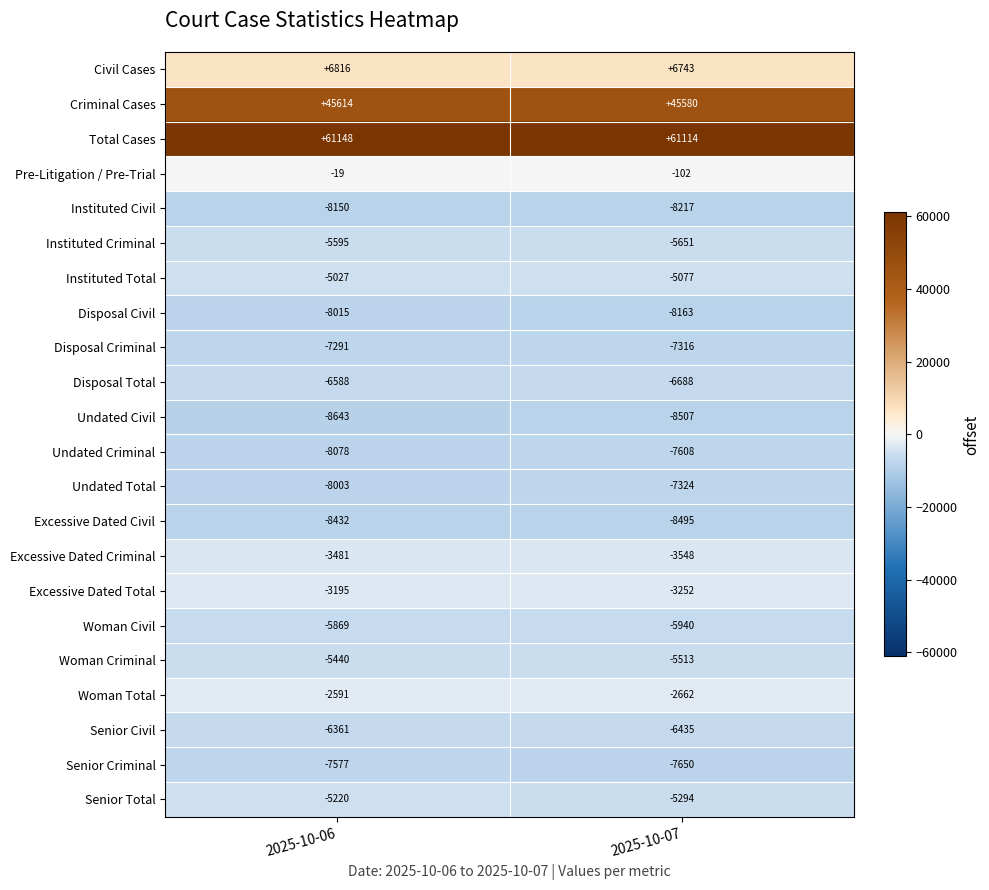

The value of Excessive Dated Criminal at 2025-10-07 is -3548. True or false?

True